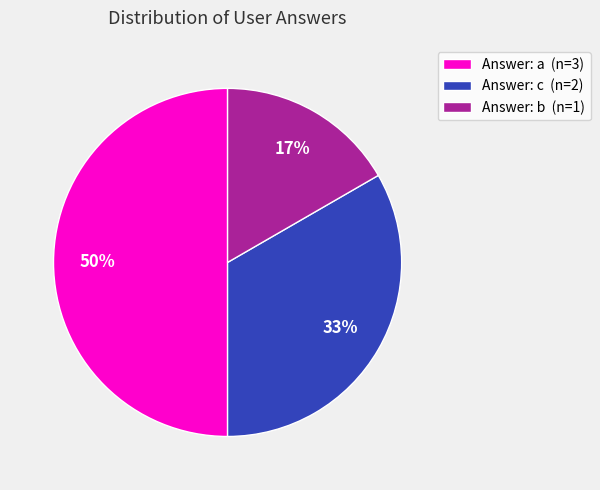

Is it true that Answer: a (n=3) is 60% of the pie?

False